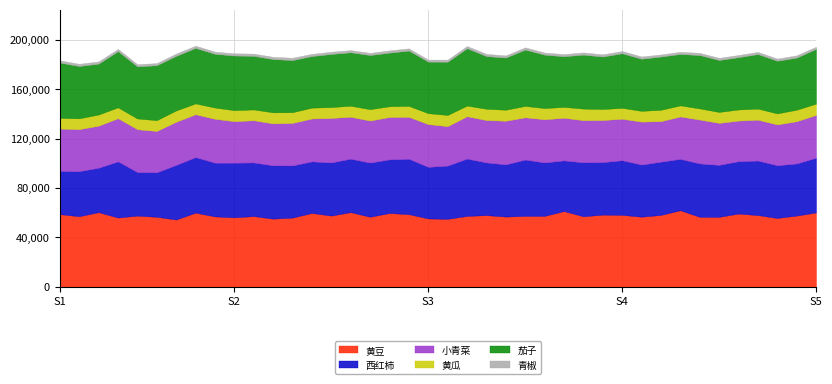

What is the total value across all series at 24?

193933.7